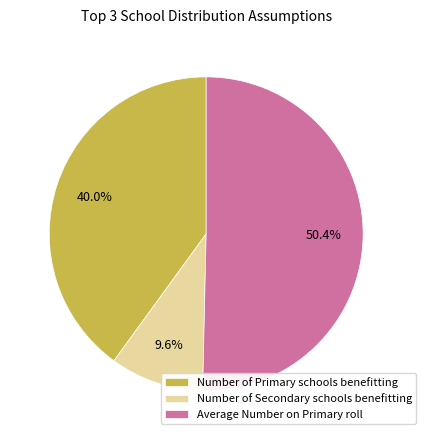

To the nearest percent, what is the difference between the largest and smallest slice percentages?

41%